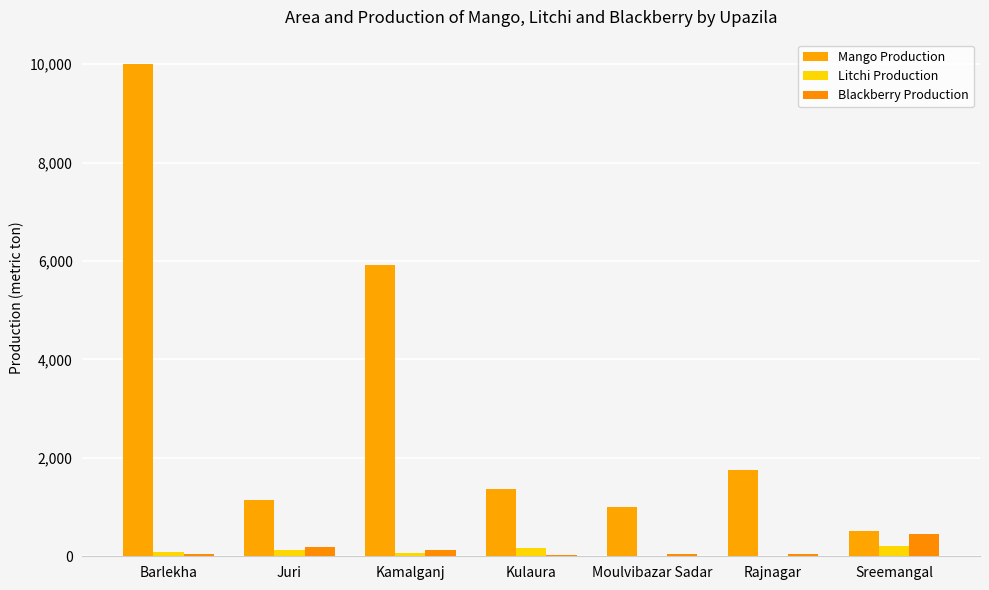

Are the bars horizontal?

No